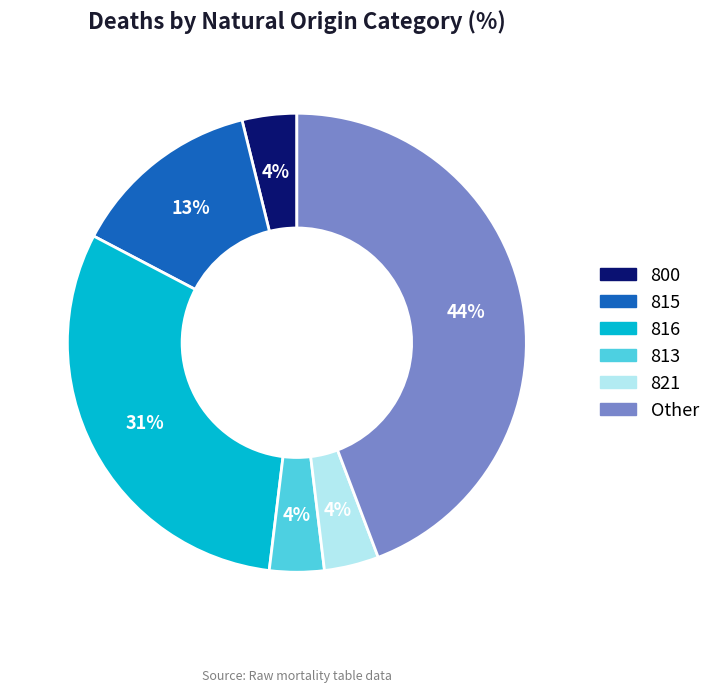

Is the sum of 813 and 815 greater than half?

No